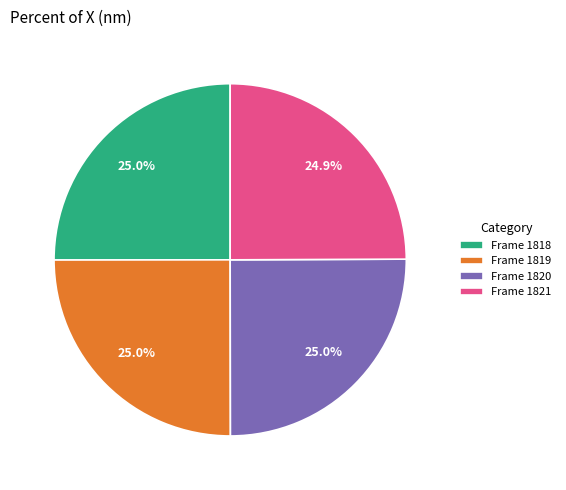

Is there a majority slice in this chart?

No